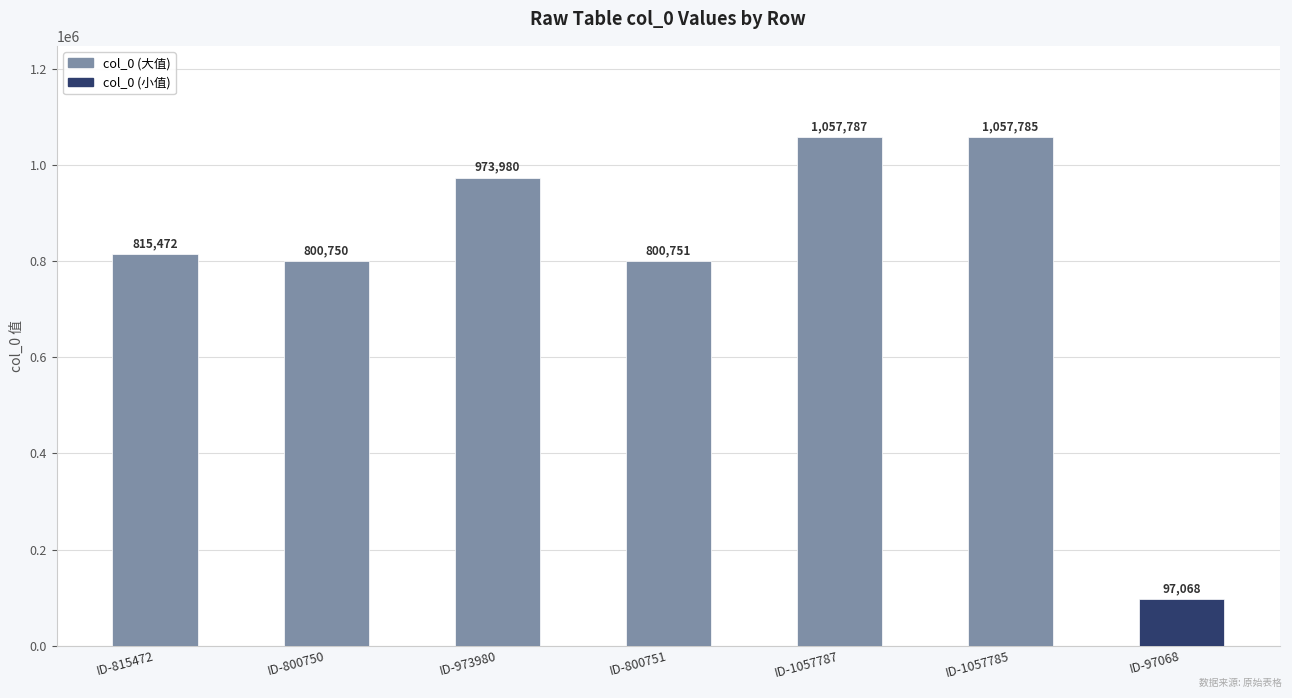

What position from the right is ID-973980?

5